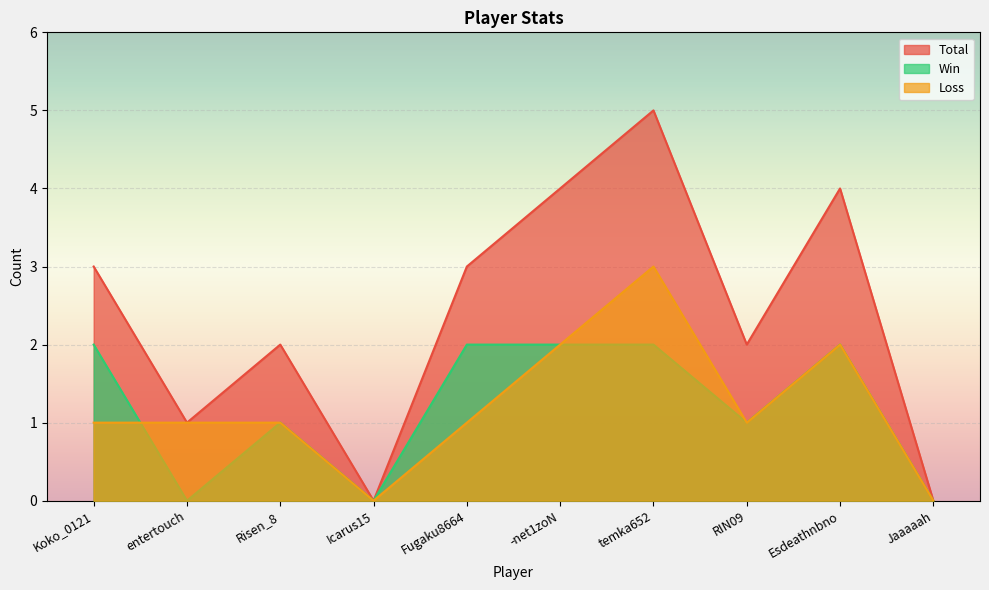

What is the total value across all series at Fugaku8664?

6